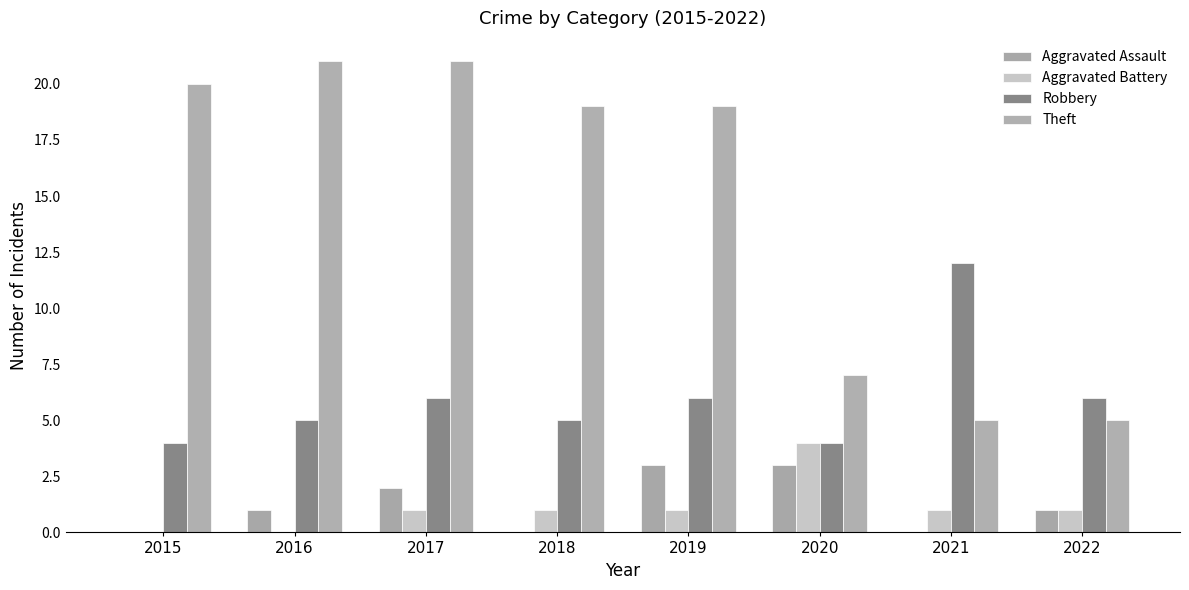

What is the approximate value of Theft at 2021, to the nearest 5?

5